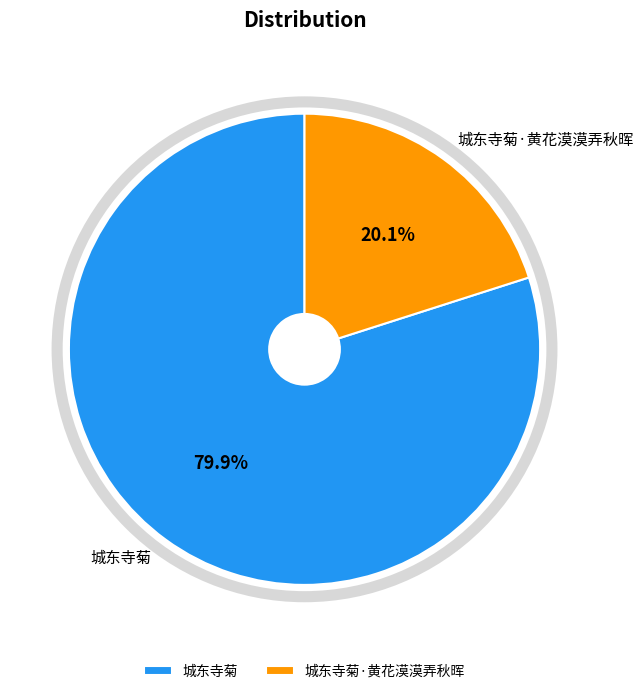

Which slice represents more than half of the pie?

城东寺菊